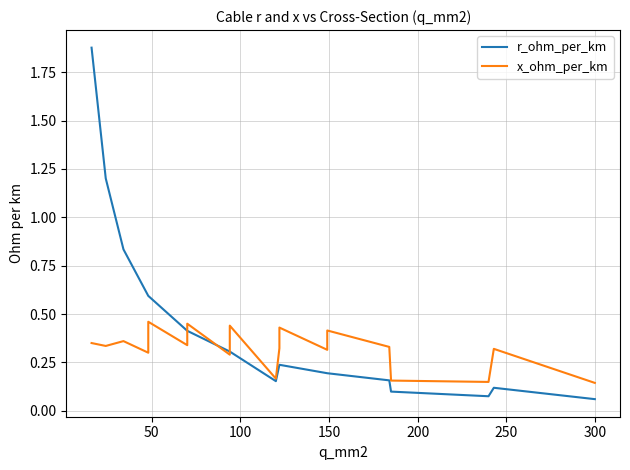

Does the chart display data point markers on the line(s)?

No